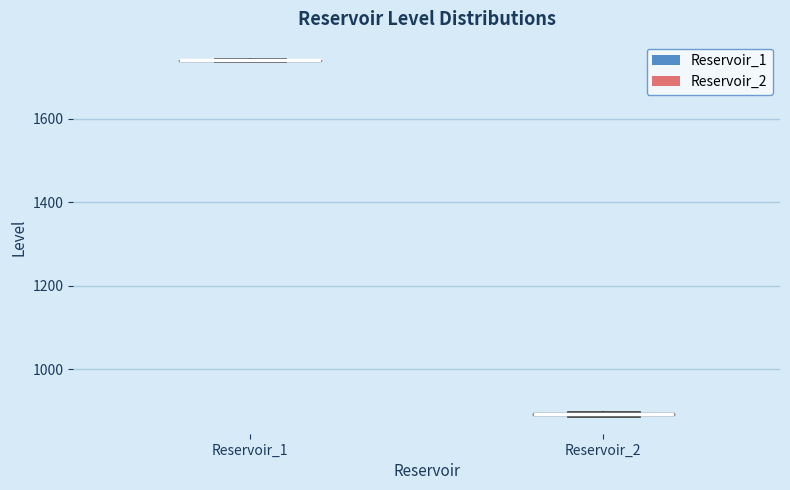

Where is the upper edge of the box for Reservoir_2 on the y-axis? The values are not printed on the chart, so give them approximately, as read against the axis.

900